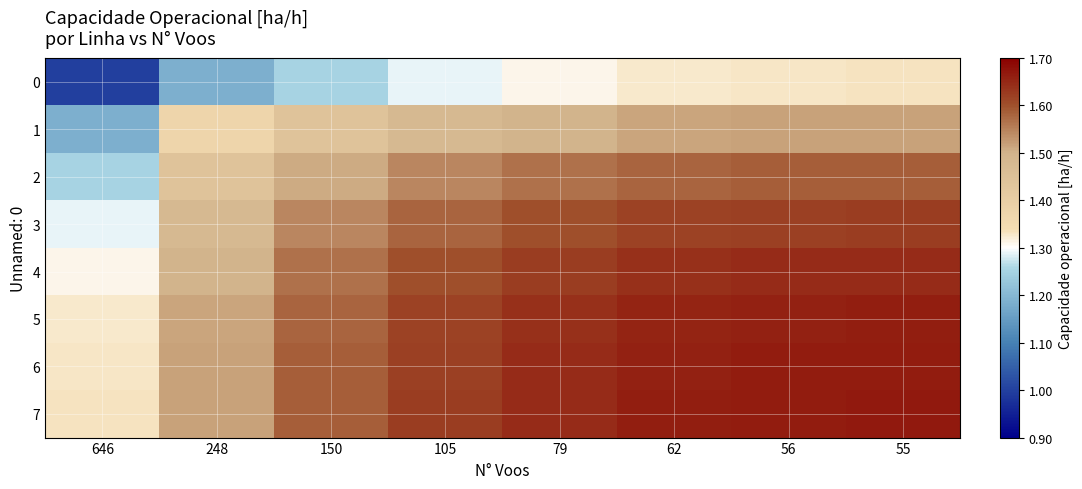

At which category does the chart reach its peak across all series?

55